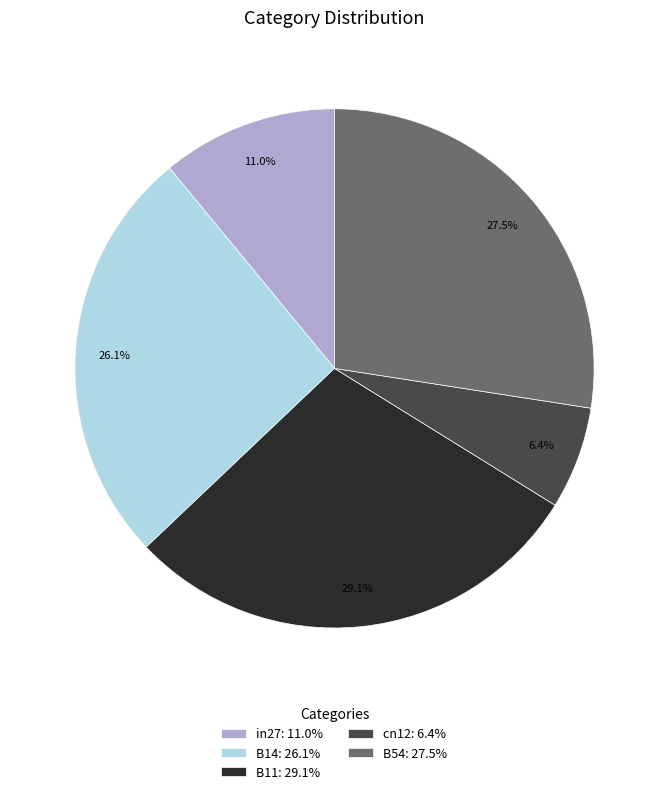

To the nearest percent, what is the average slice percentage?

20%